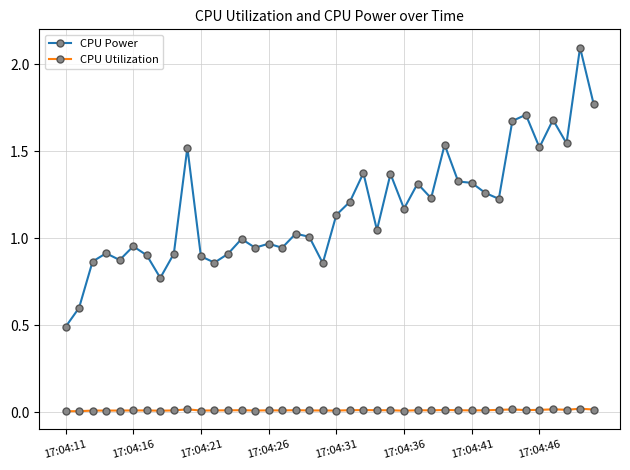

What is the maximum value shown in the chart?

2.1